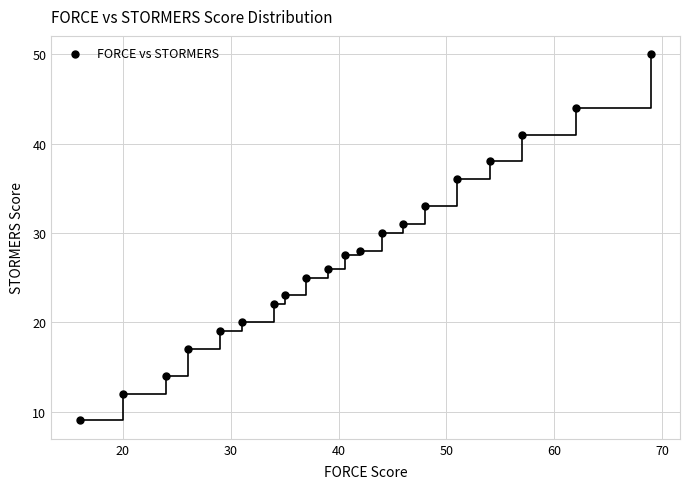

What is the range of Y values (max minus min)?

41.0